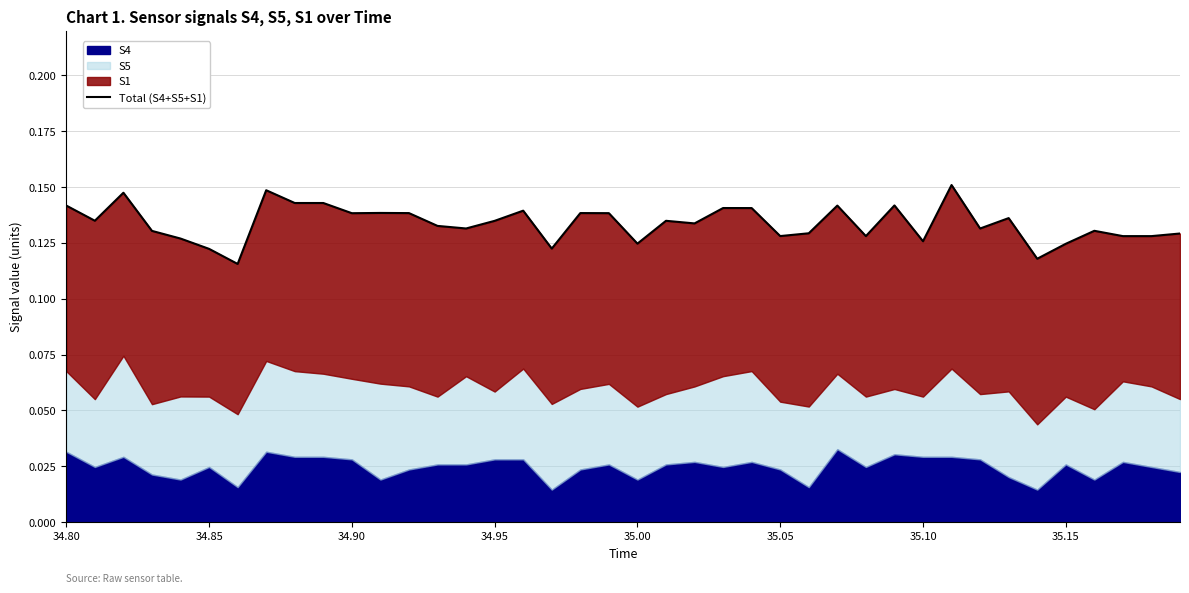

How many interior local peaks (higher than both neighbors) does the data have?

12